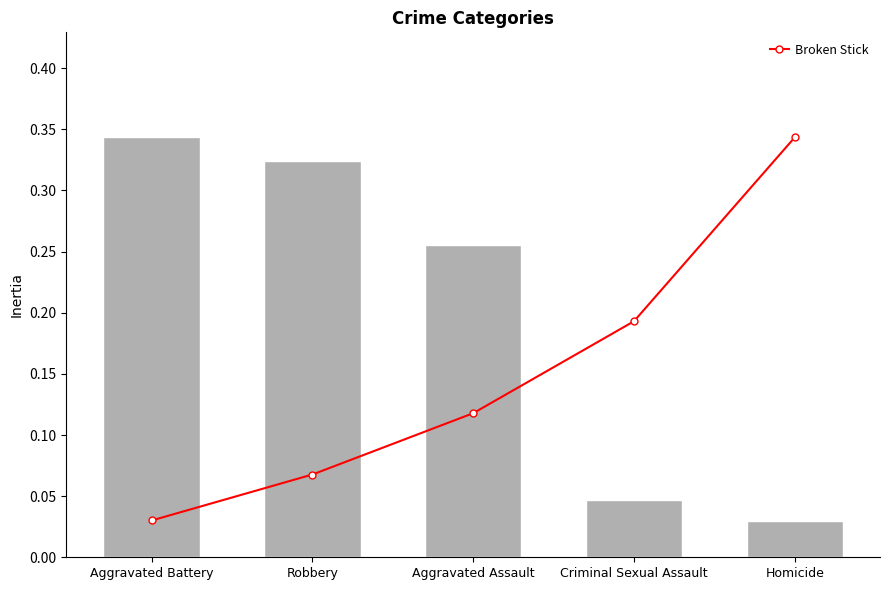

What is the greatest value displayed?

0.3